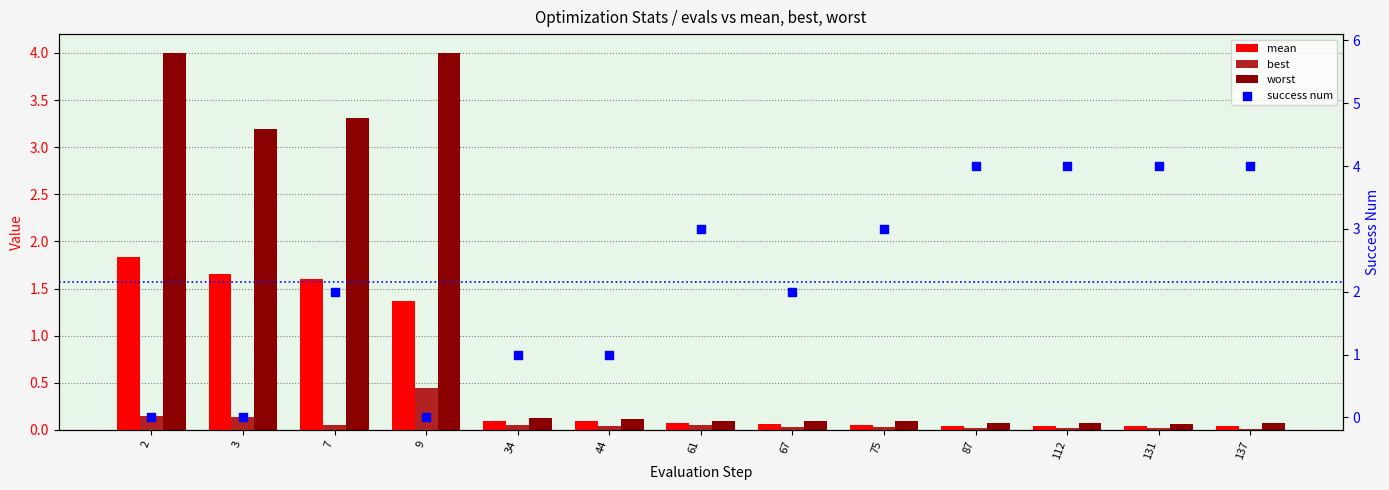

What is the total value across all series at 131?

4.1